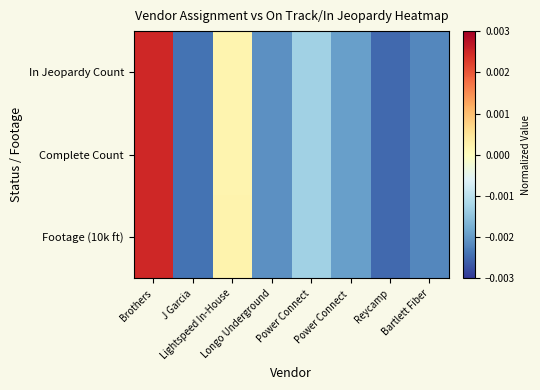

At how many categories does at least one series exceed 0?

2